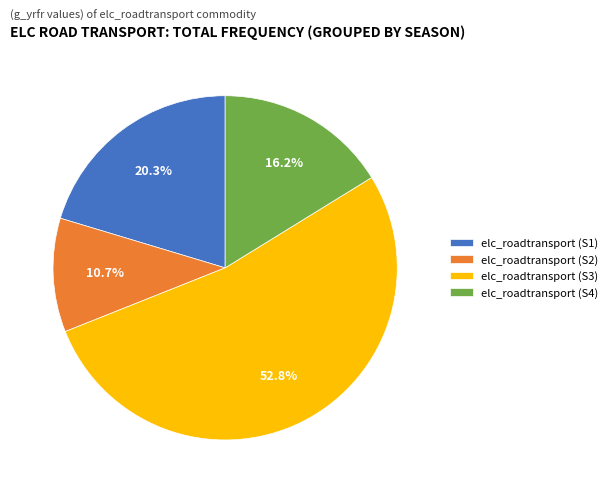

How many slices are in this pie chart?

4